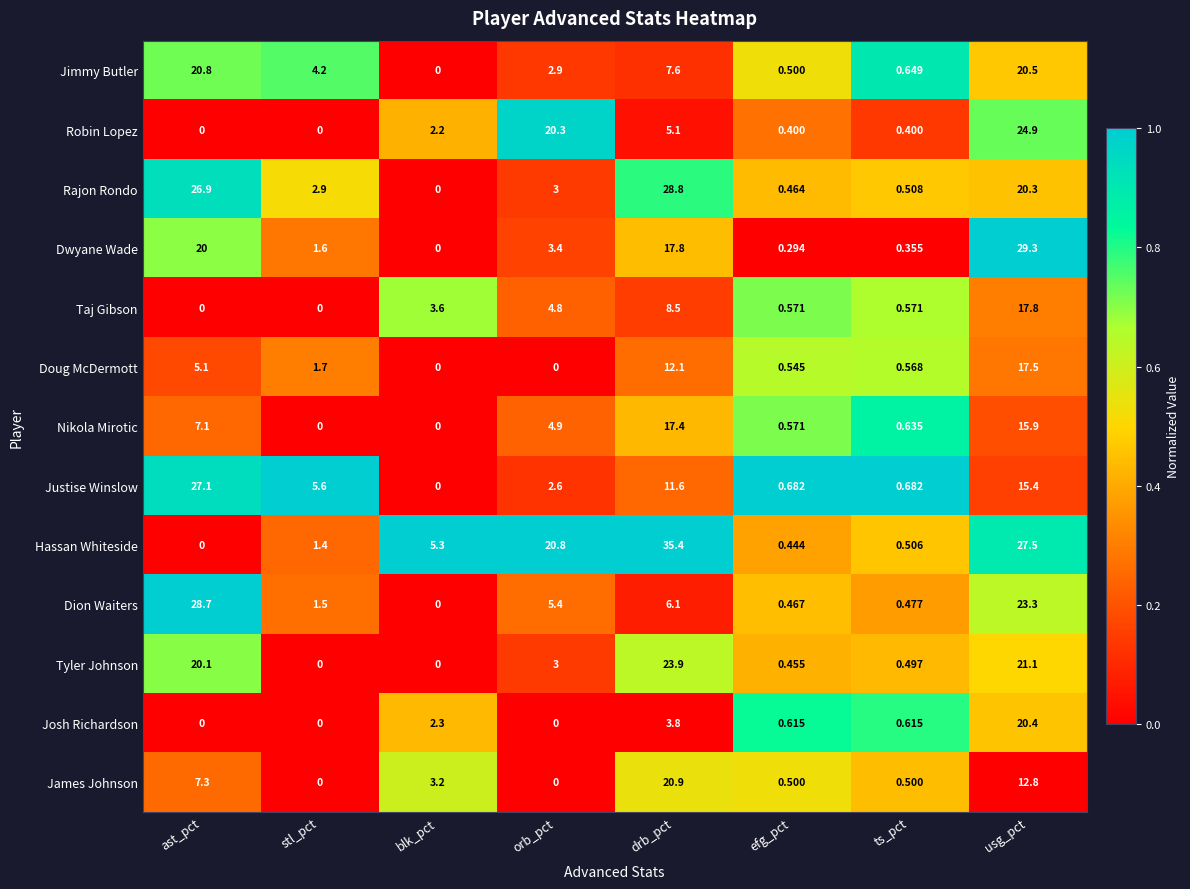

Which series has the largest total across all categories?

Hassan Whiteside